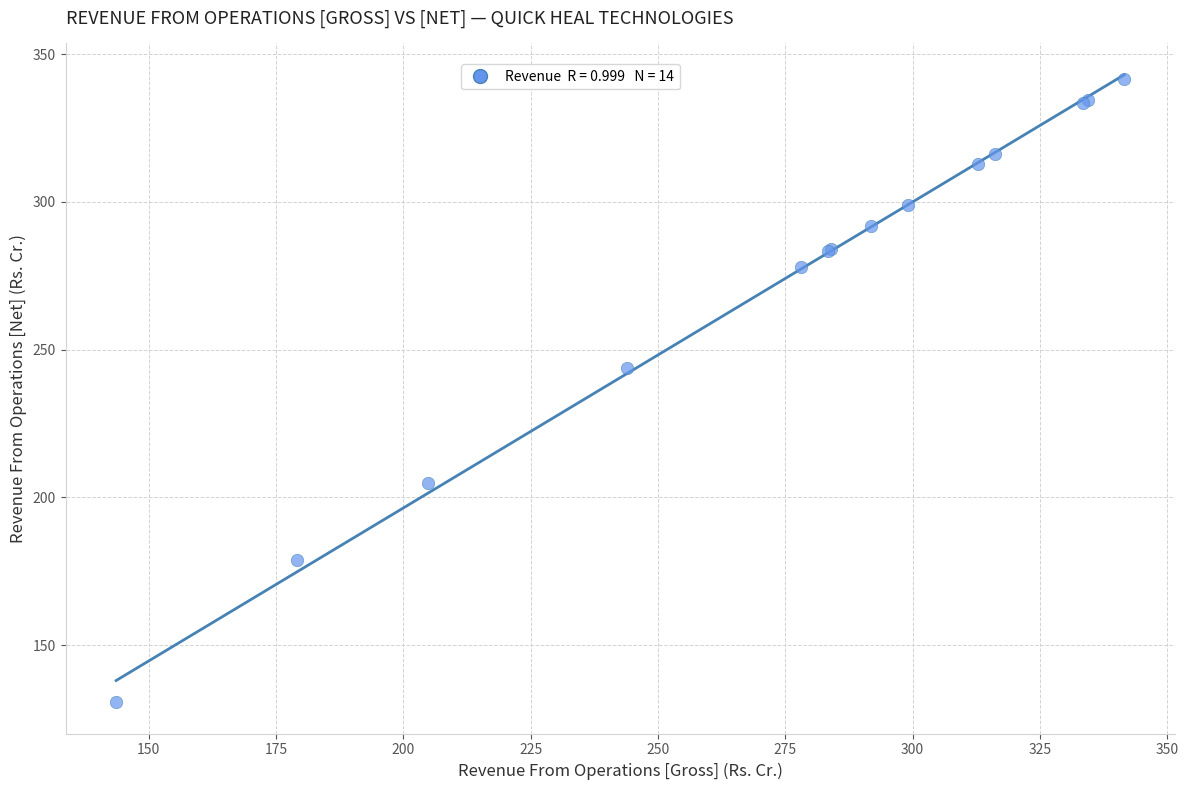

What Y value in the scatter plot is closest to 236?

243.9